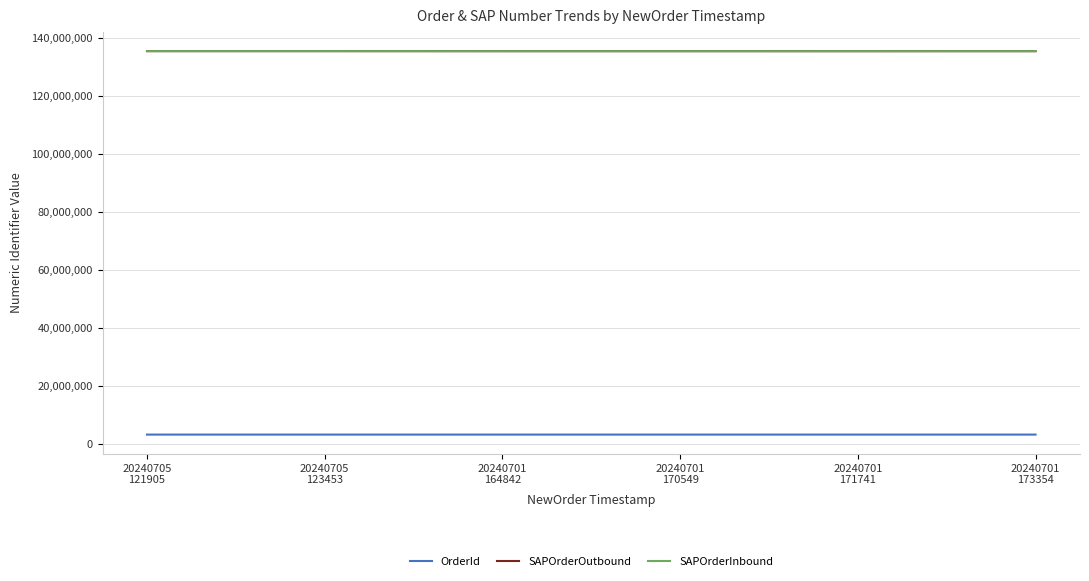

What is the maximum value for OrderId?

3213313